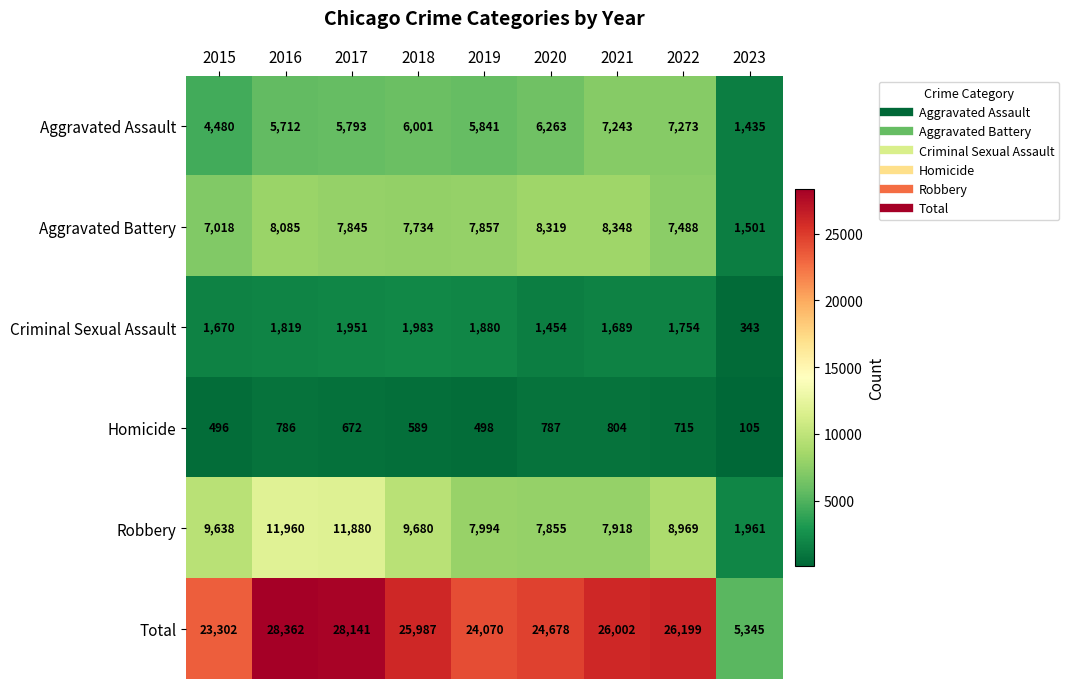

What is the sum of the Aggravated Battery values at 2018 and 2020?

16053